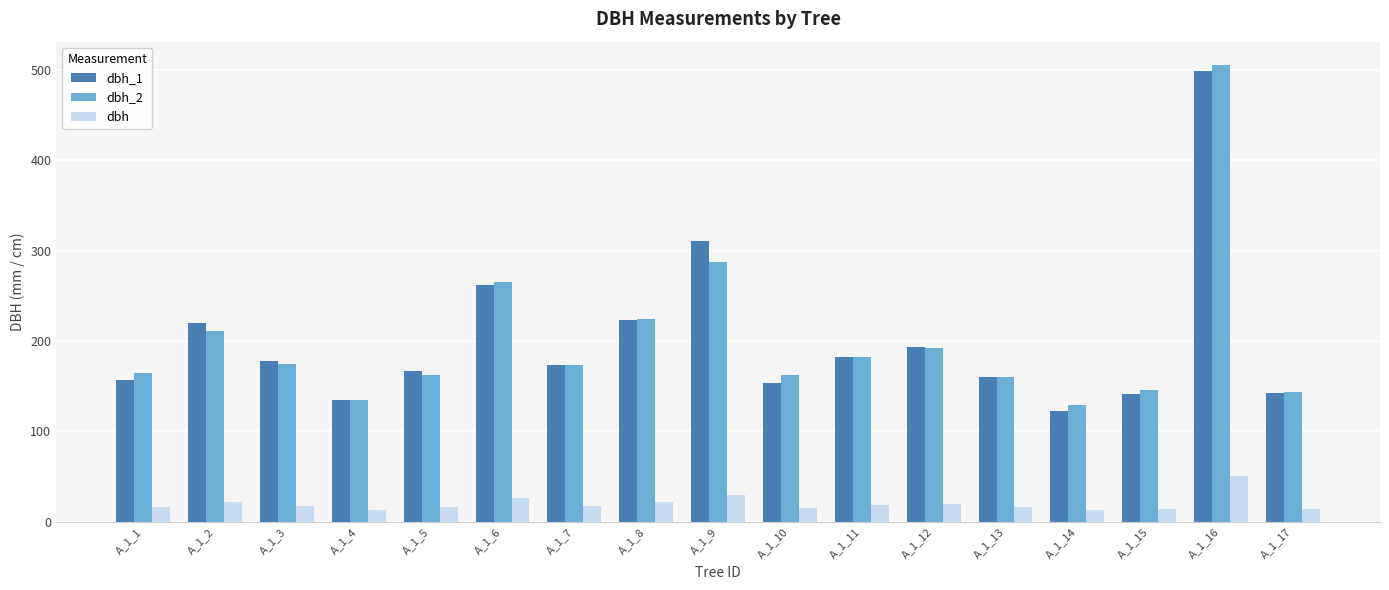

What is the maximum value for dbh_1?

499.0